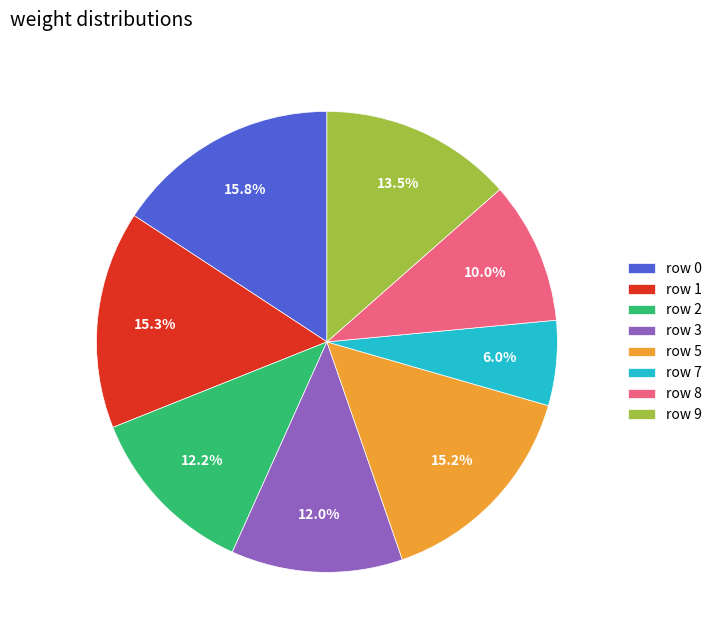

How many segments does this pie chart have?

8